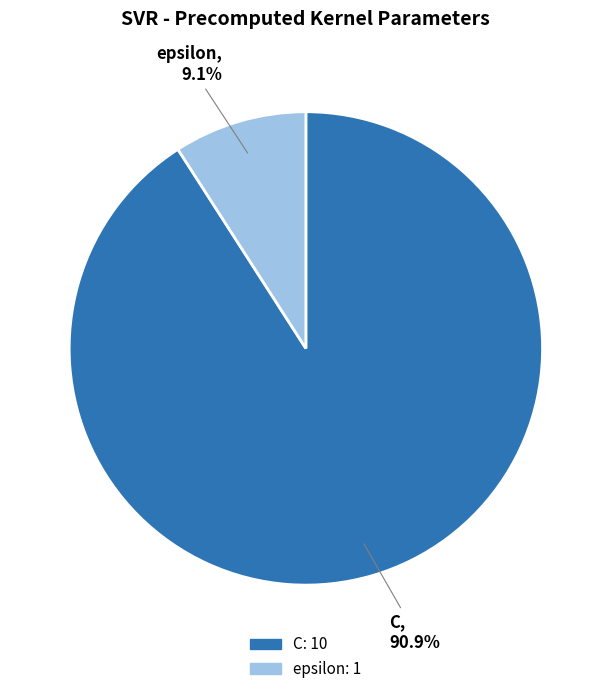

Which category has the biggest portion of the pie?

C